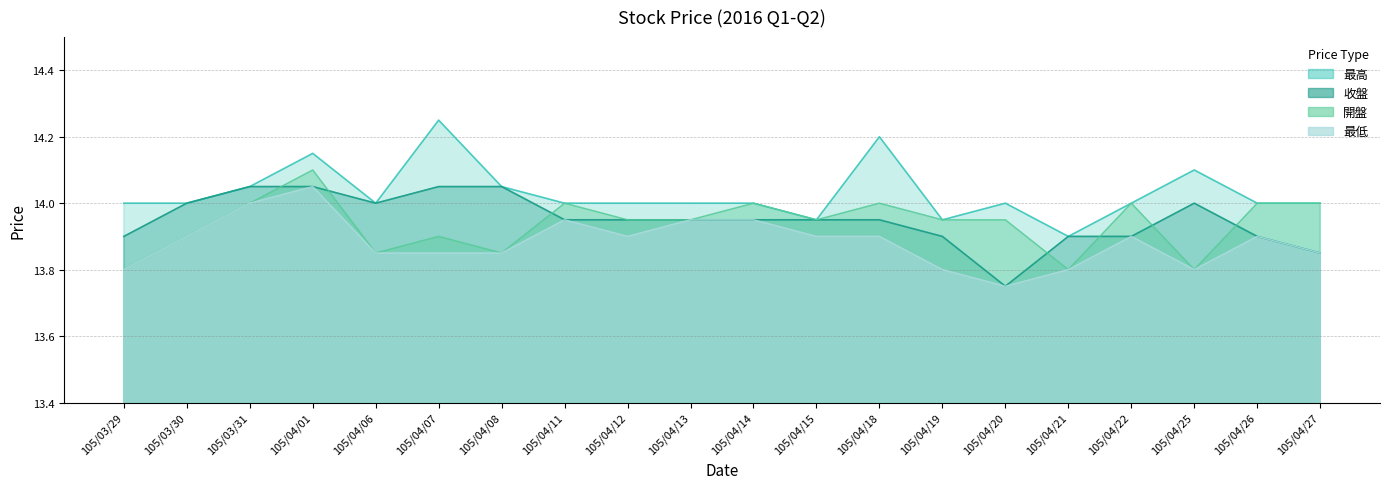

What is the smallest value displayed?

13.8